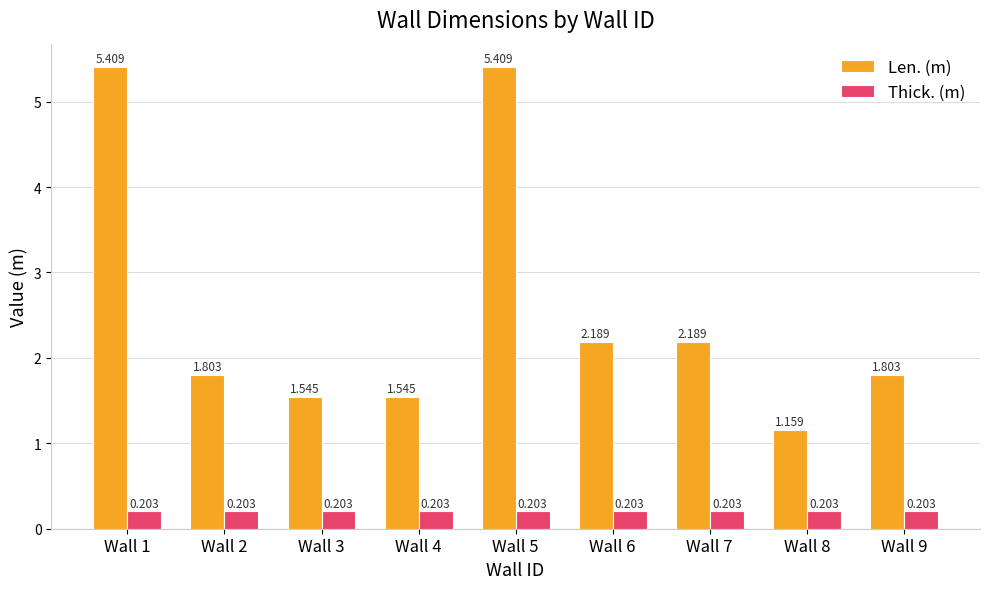

Which series has the largest total across all categories?

Len. (m)